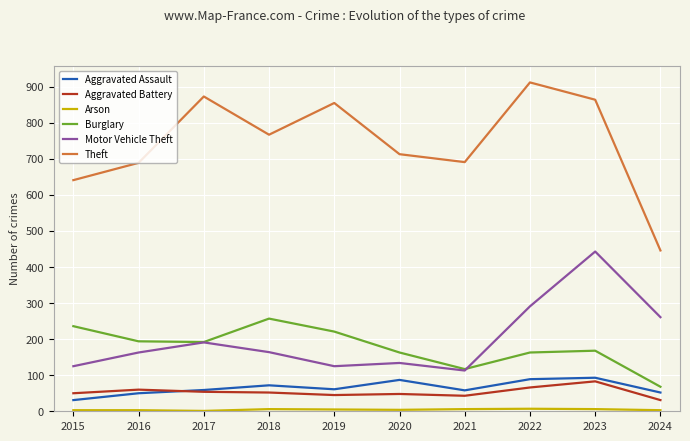

Which series has the widest spread of values?

Theft